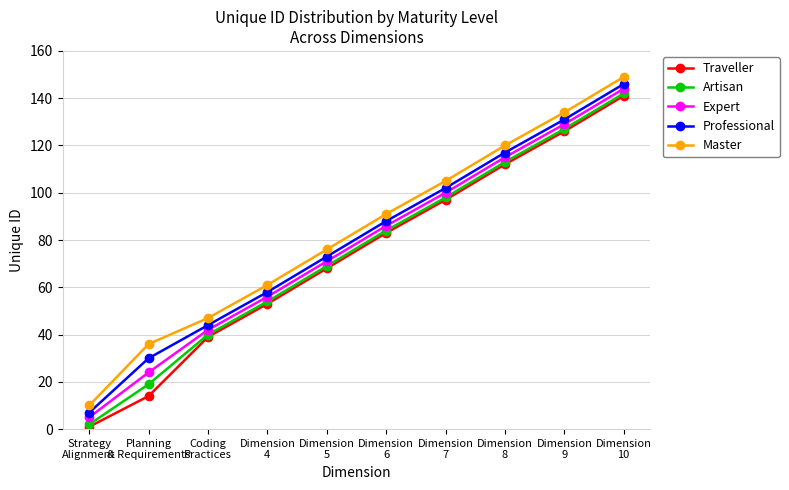

True or false: Professional and Expert cross at least once.

False